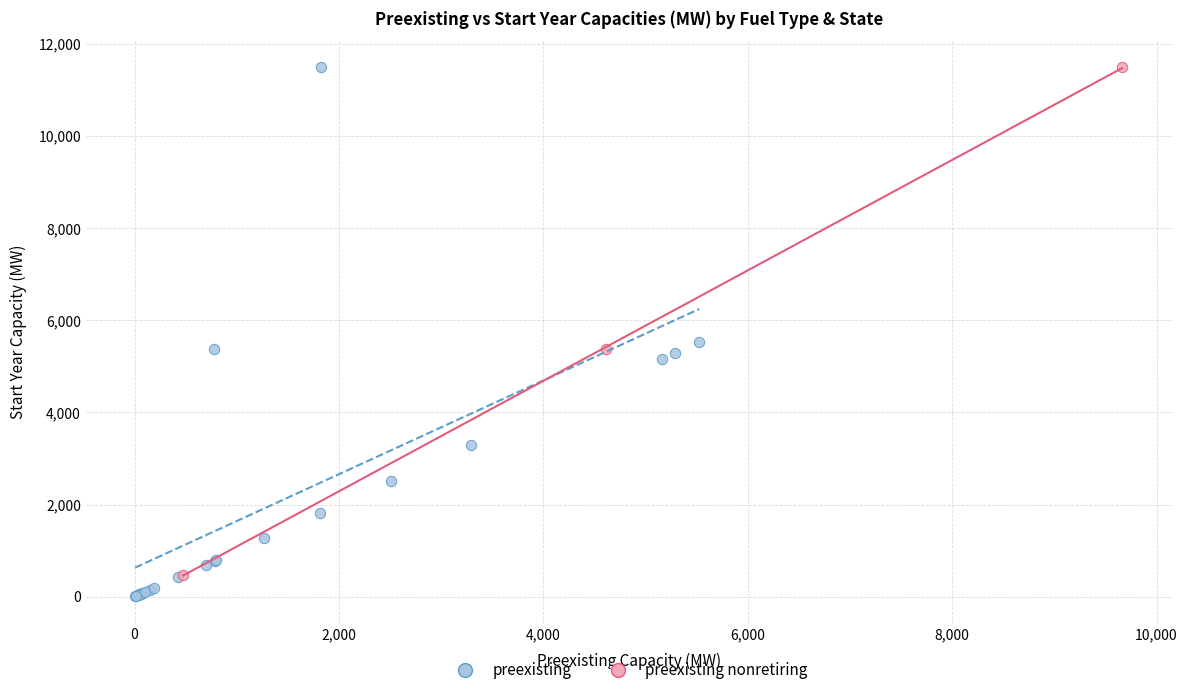

What are all the series names shown in the legend?

preexisting, preexisting nonretiring